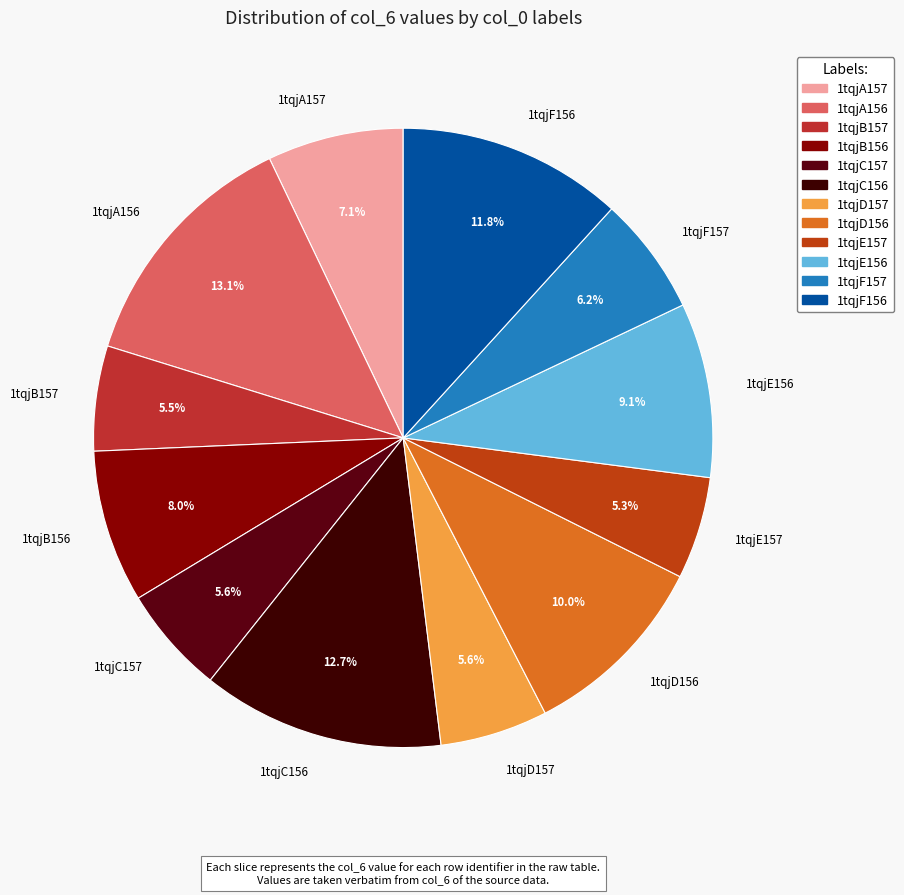

Do 1tqjE156 and 1tqjD156 together represent more than half of the pie?

No